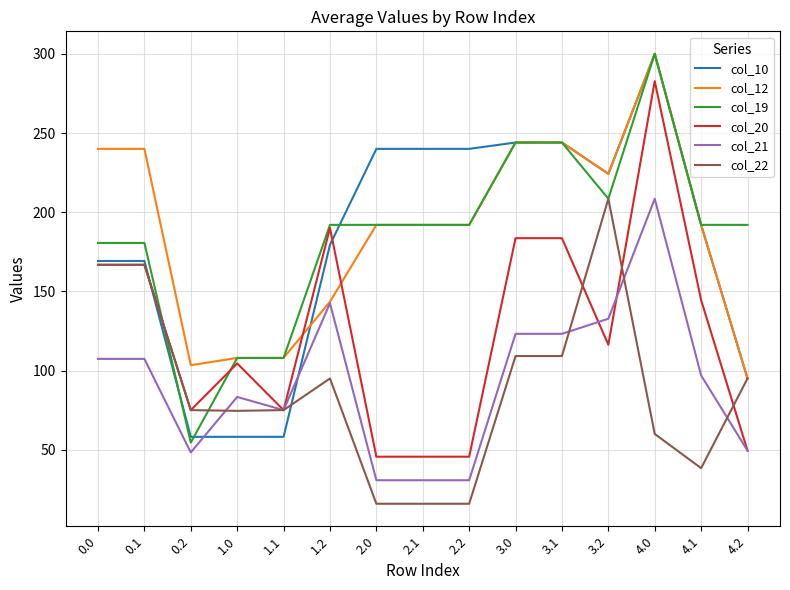

What is the greatest value displayed?

300.0